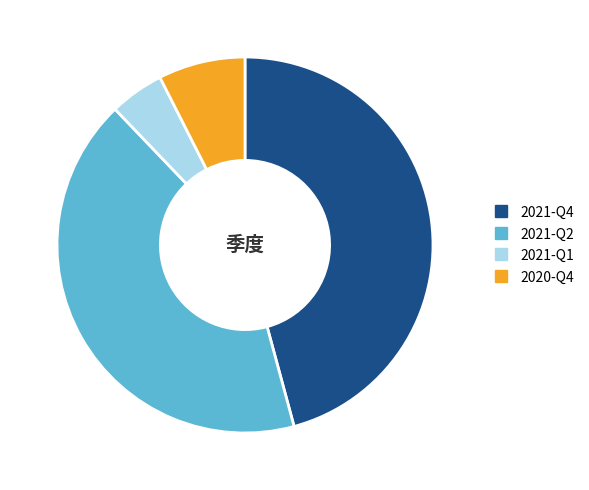

The 2021-Q1 slice represents 5% of the pie. True or false?

True